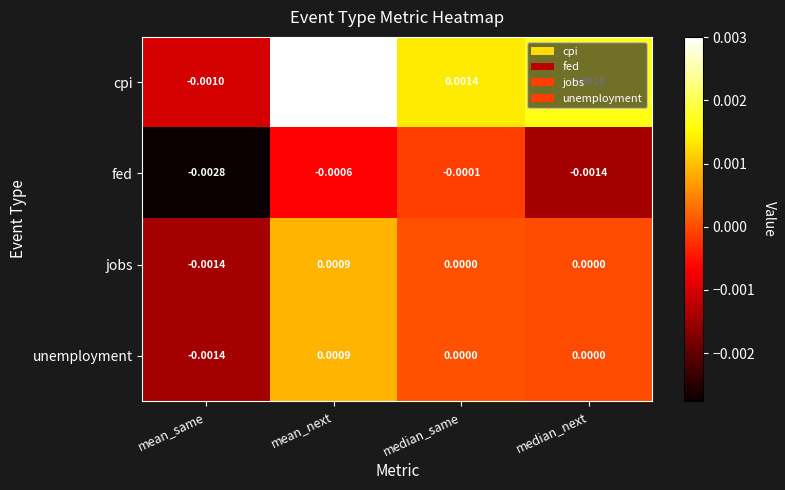

Where does the cpi series first go above 0?

mean_next